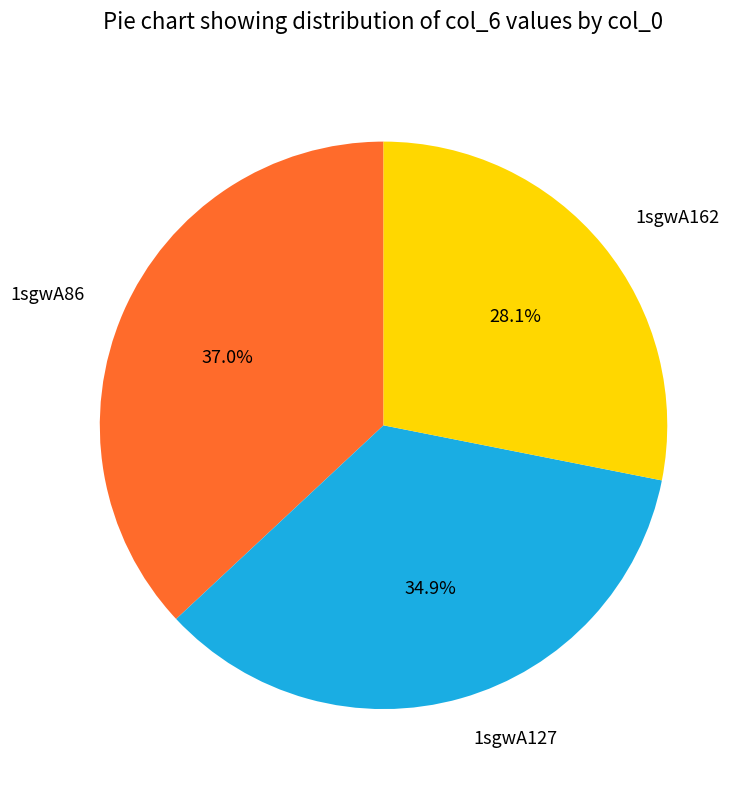

Does 1sgwA162 account for over 50% of the chart?

No